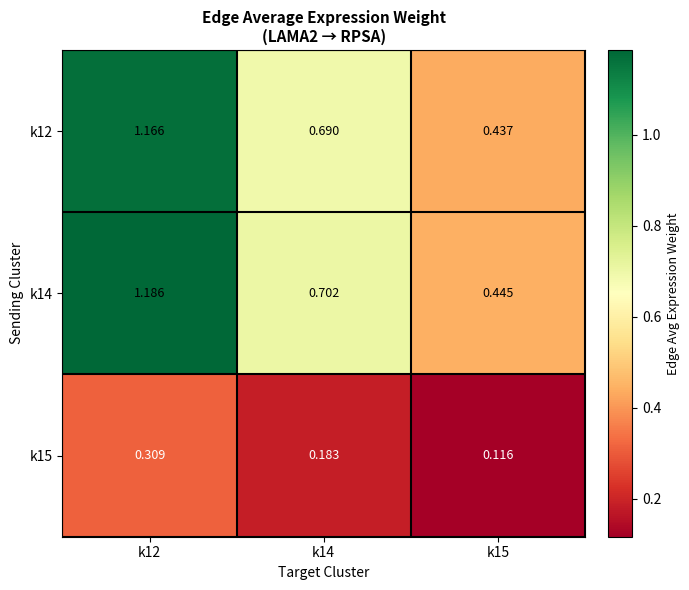

Is the value of k14 at k15 greater than the value of k15 at k12?

Yes